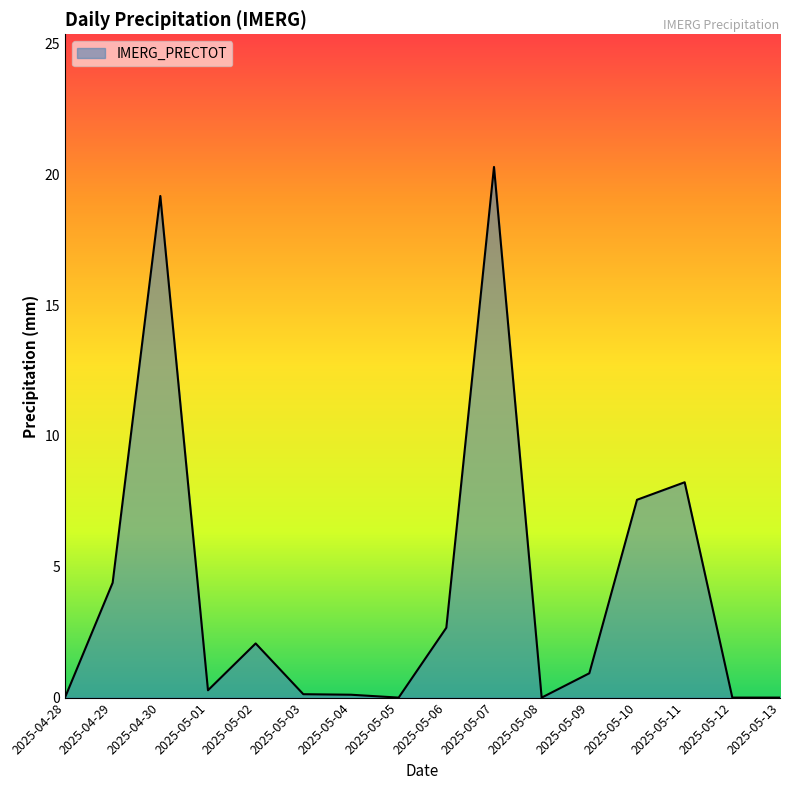

Between 2025-05-11 and 2025-05-09, which is larger?

2025-05-11